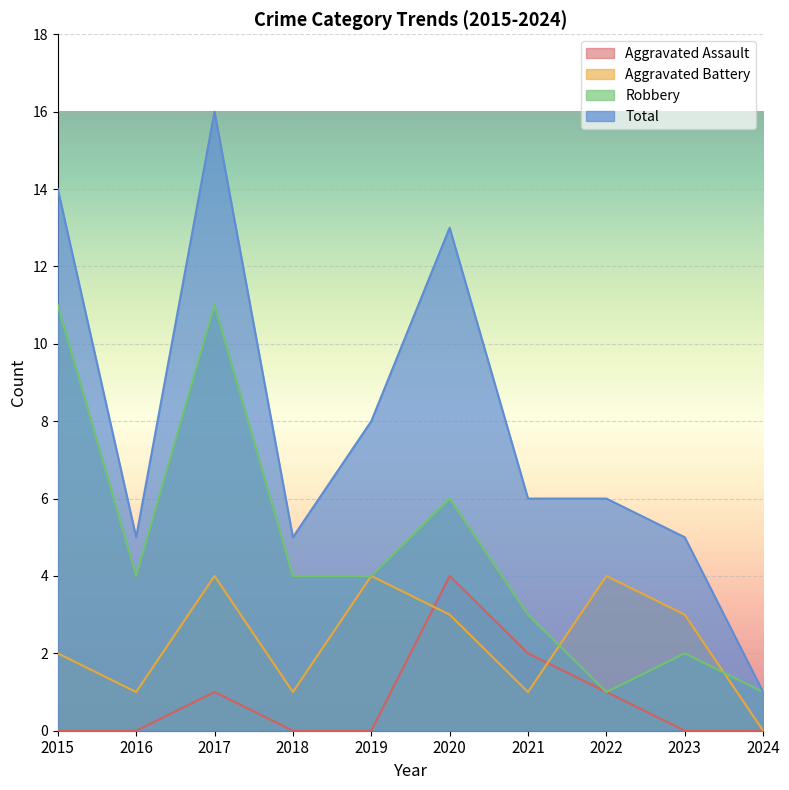

How many values in Aggravated Battery are above zero?

9